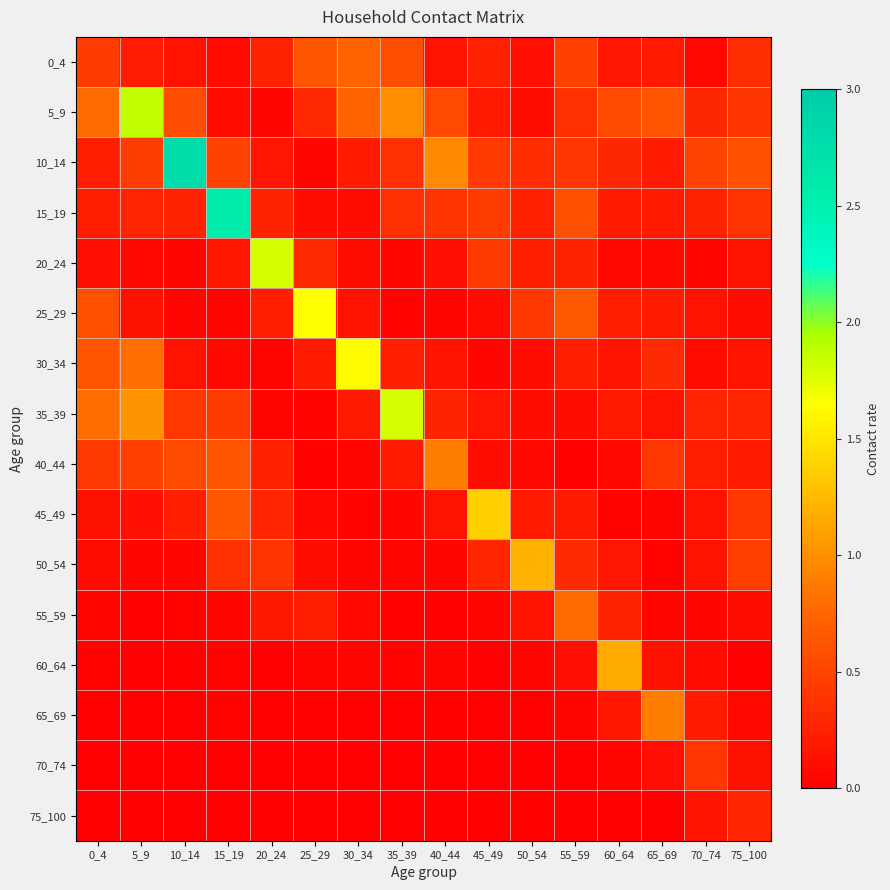

Reading left to right, what are all the values shown in this chart?

0_4: 0_4=0.4	5_9=0.2	10_14=0.1	15_19=0.1	20_24=0.3	25_29=0.6	30_34=0.7	35_39=0.6	40_44=0.1	45_49=0.3	50_54=0.1	55_59=0.5	60_64=0.2	65_69=0.2	70_74=0.1	75_100=0.3
5_9: 0_4=0.8	5_9=1.9	10_14=0.6	15_19=0.1	20_24=0.1	25_29=0.3	30_34=0.7	35_39=1.0	40_44=0.5	45_49=0.2	50_54=0.1	55_59=0.4	60_64=0.6	65_69=0.6	70_74=0.3	75_100=0.4
10_14: 0_4=0.2	5_9=0.5	10_14=2.8	15_19=0.5	20_24=0.2	25_29=0.1	30_34=0.2	35_39=0.4	40_44=1.0	45_49=0.4	50_54=0.3	55_59=0.4	60_64=0.3	65_69=0.2	70_74=0.5	75_100=0.6
15_19: 0_4=0.2	5_9=0.3	10_14=0.3	15_19=2.6	20_24=0.3	25_29=0.1	30_34=0.1	35_39=0.3	40_44=0.4	45_49=0.5	50_54=0.2	55_59=0.6	60_64=0.2	65_69=0.2	70_74=0.3	75_100=0.4
20_24: 0_4=0.1	5_9=0.1	10_14=0.1	15_19=0.2	20_24=1.8	25_29=0.3	30_34=0.1	35_39=0.0	40_44=0.1	45_49=0.4	50_54=0.2	55_59=0.3	60_64=0.1	65_69=0.1	70_74=0.0	75_100=0.1
25_29: 0_4=0.6	5_9=0.1	10_14=0.1	15_19=0.1	20_24=0.2	25_29=1.6	30_34=0.1	35_39=0.0	40_44=0.1	45_49=0.1	50_54=0.4	55_59=0.7	60_64=0.2	65_69=0.2	70_74=0.1	75_100=0.1
30_34: 0_4=0.6	5_9=0.8	10_14=0.1	15_19=0.1	20_24=0.0	25_29=0.2	30_34=1.6	35_39=0.2	40_44=0.2	45_49=0.1	50_54=0.1	55_59=0.2	60_64=0.2	65_69=0.3	70_74=0.1	75_100=0.2
35_39: 0_4=0.8	5_9=1.0	10_14=0.4	15_19=0.4	20_24=0.0	25_29=0.0	30_34=0.2	35_39=1.8	40_44=0.3	45_49=0.2	50_54=0.1	55_59=0.1	60_64=0.2	65_69=0.1	70_74=0.3	75_100=0.3
40_44: 0_4=0.4	5_9=0.5	10_14=0.6	15_19=0.6	20_24=0.3	25_29=0.0	30_34=0.0	35_39=0.2	40_44=0.9	45_49=0.1	50_54=0.1	55_59=0.0	60_64=0.1	65_69=0.4	70_74=0.2	75_100=0.2
45_49: 0_4=0.1	5_9=0.1	10_14=0.2	15_19=0.7	20_24=0.3	25_29=0.1	30_34=0.0	35_39=0.1	40_44=0.1	45_49=1.4	50_54=0.2	55_59=0.2	60_64=0.0	65_69=0.0	70_74=0.1	75_100=0.4
50_54: 0_4=0.1	5_9=0.1	10_14=0.1	15_19=0.4	20_24=0.4	25_29=0.1	30_34=0.0	35_39=0.0	40_44=0.1	45_49=0.3	50_54=1.2	55_59=0.3	60_64=0.2	65_69=0.0	70_74=0.1	75_100=0.5
55_59: 0_4=0.1	5_9=0.0	10_14=0.0	15_19=0.0	20_24=0.2	25_29=0.2	30_34=0.1	35_39=0.0	40_44=0.0	45_49=0.1	50_54=0.1	55_59=0.8	60_64=0.3	65_69=0.1	70_74=0.0	75_100=0.1
60_64: 0_4=0.0	5_9=0.0	10_14=0.0	15_19=0.0	20_24=0.0	25_29=0.0	30_34=0.0	35_39=0.0	40_44=0.0	45_49=0.0	50_54=0.0	55_59=0.1	60_64=1.2	65_69=0.1	70_74=0.1	75_100=0.0
65_69: 0_4=0.0	5_9=0.0	10_14=0.0	15_19=0.0	20_24=0.0	25_29=0.0	30_34=0.0	35_39=0.0	40_44=0.0	45_49=0.0	50_54=0.0	55_59=0.0	60_64=0.2	65_69=0.9	70_74=0.2	75_100=0.1
70_74: 0_4=0.0	5_9=0.0	10_14=0.0	15_19=0.0	20_24=0.0	25_29=0.0	30_34=0.0	35_39=0.0	40_44=0.0	45_49=0.0	50_54=0.0	55_59=0.0	60_64=0.0	65_69=0.1	70_74=0.4	75_100=0.1
75_100: 0_4=0.0	5_9=0.0	10_14=0.0	15_19=0.0	20_24=0.0	25_29=0.0	30_34=0.0	35_39=0.0	40_44=0.0	45_49=0.0	50_54=0.0	55_59=0.0	60_64=0.0	65_69=0.0	70_74=0.2	75_100=0.3